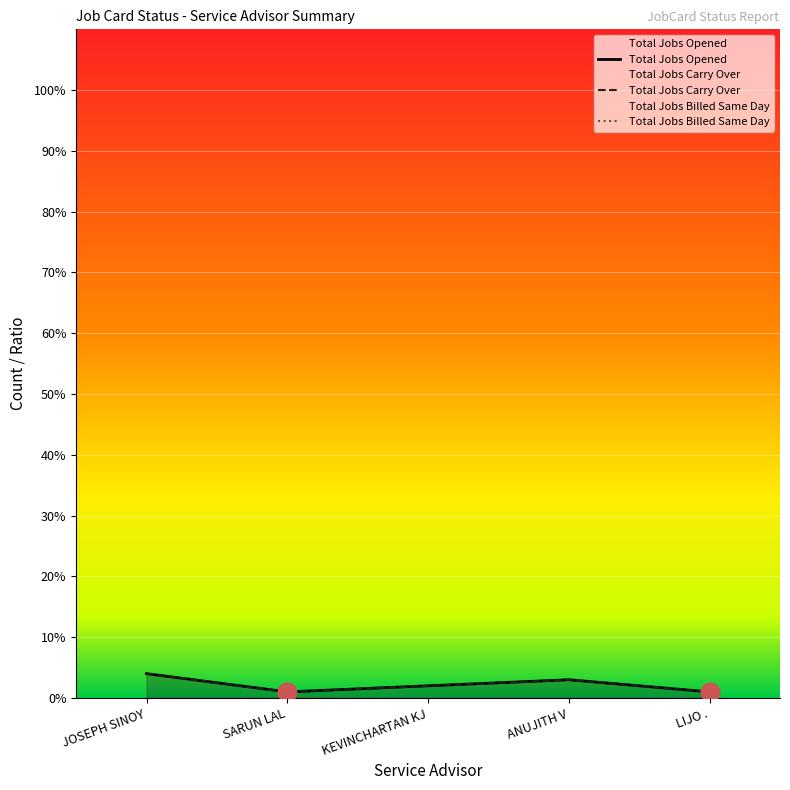

Which series contains the lowest Y value?

Total Jobs Billed Same Day